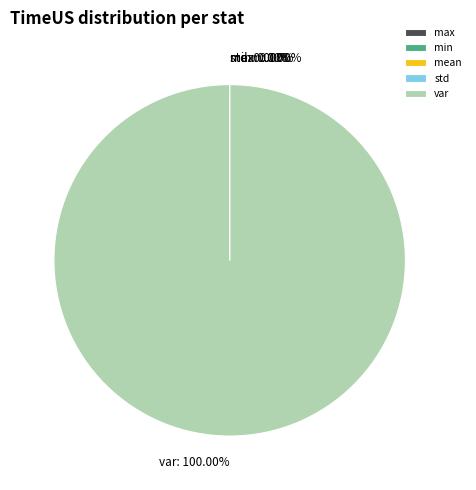

Which slice is the largest?

var